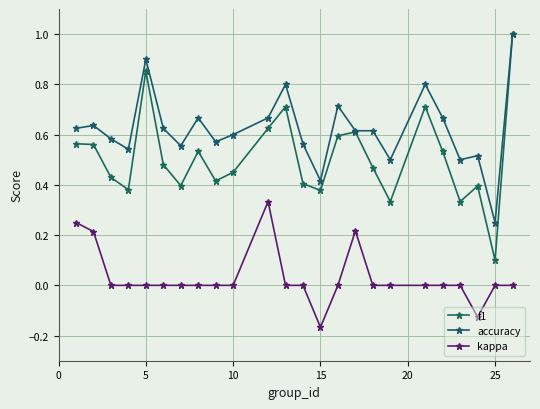

True or false: kappa and f1 cross at least once.

False